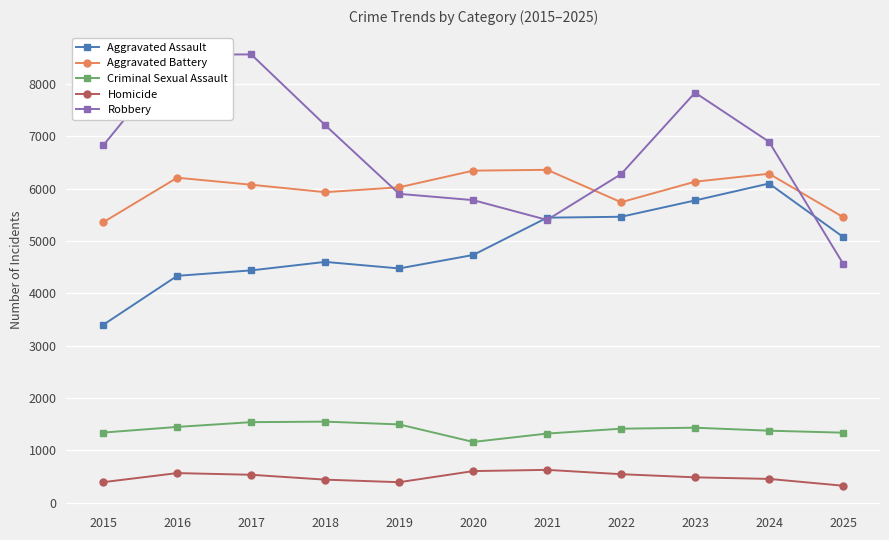

What is the approximate value of Criminal Sexual Assault at 2016, to the nearest 50?

1450